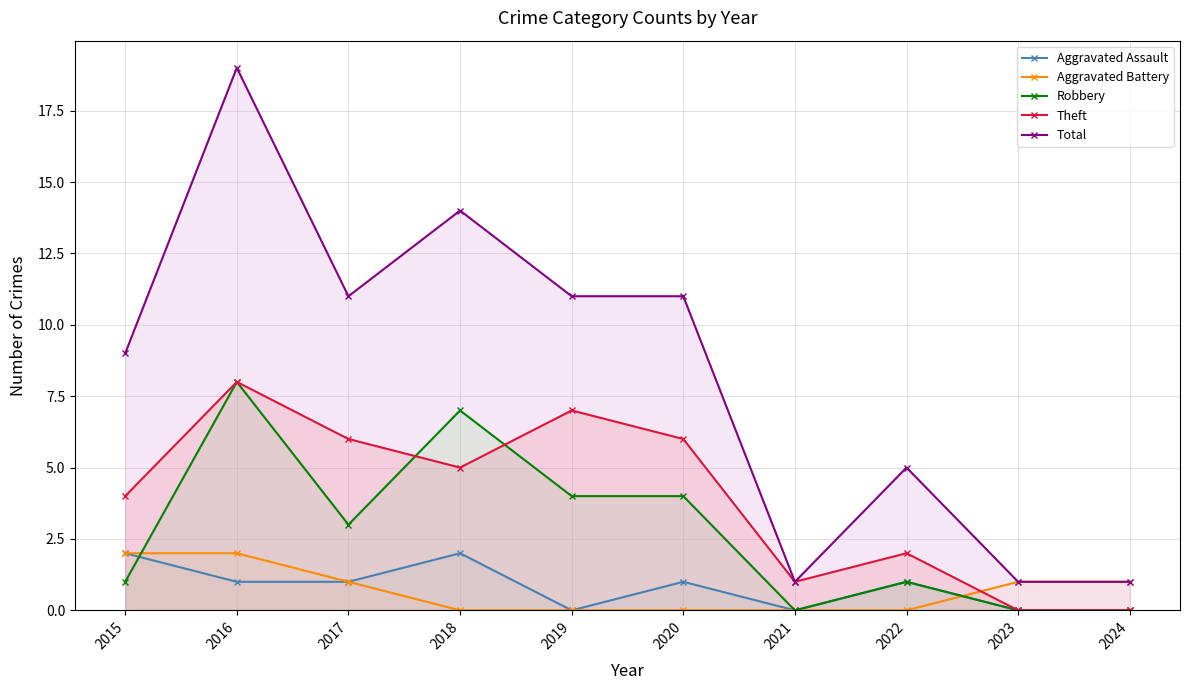

At which category does Robbery reach its first local peak?

2016